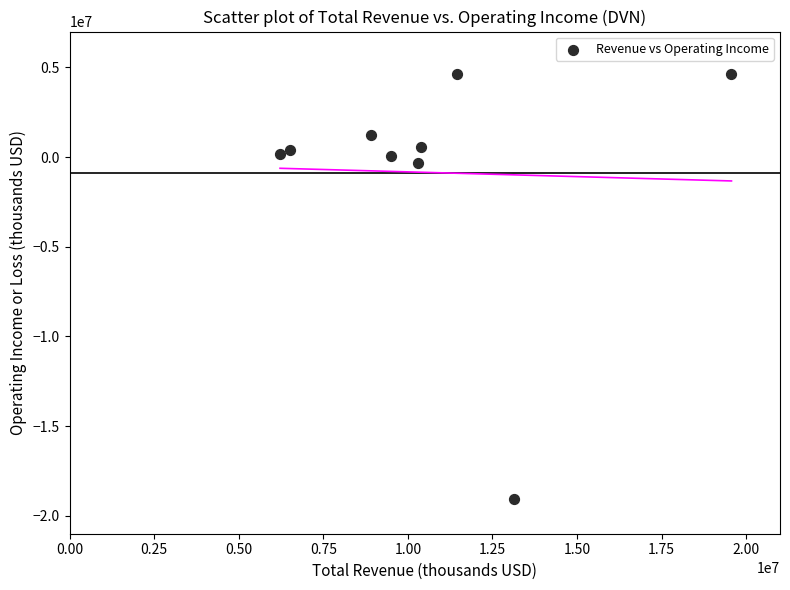

What is the average Y value?

-859222